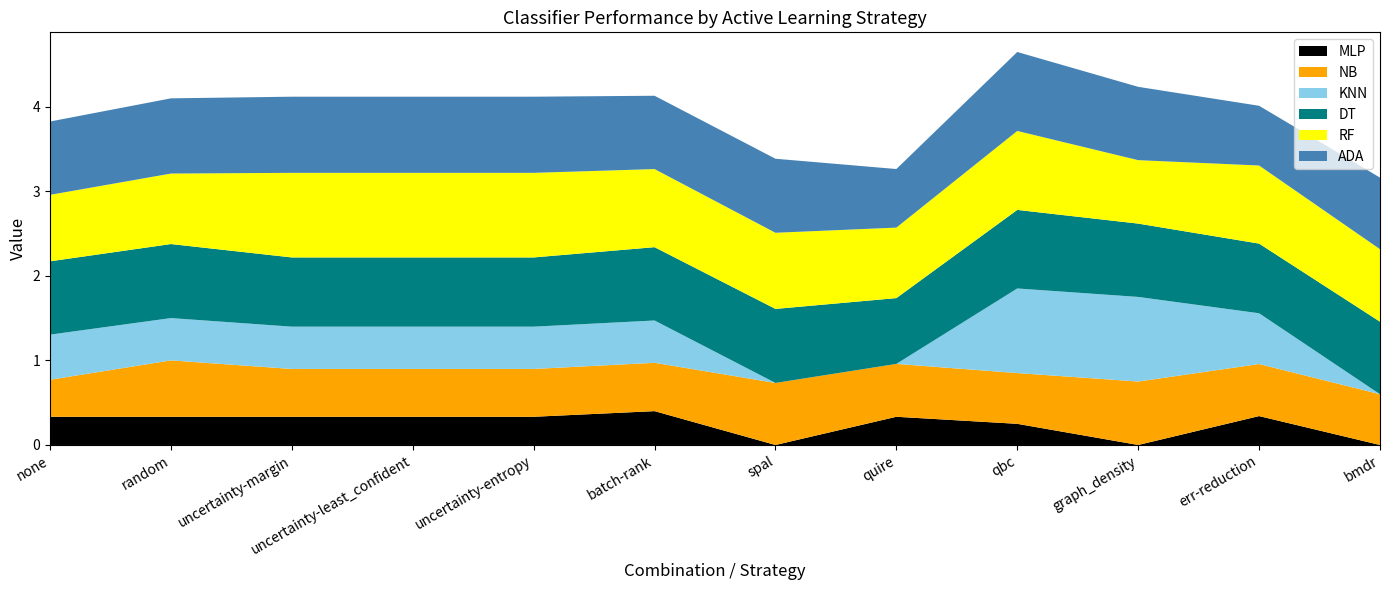

Reading left to right, list all the values displayed in this chart.

NB: none=0.4	random=0.7	uncertainty-margin=0.6	uncertainty-least_confident=0.6	uncertainty-entropy=0.6	batch-rank=0.6	spal=0.7	quire=0.6	qbc=0.6	graph_density=0.8	err-reduction=0.6	bmdr=0.6
KNN: none=0.5	random=0.5	uncertainty-margin=0.5	uncertainty-least_confident=0.5	uncertainty-entropy=0.5	batch-rank=0.5	spal=0.0	quire=0.0	qbc=1.0	graph_density=1.0	err-reduction=0.6	bmdr=0.0
DT: none=0.9	random=0.9	uncertainty-margin=0.8	uncertainty-least_confident=0.8	uncertainty-entropy=0.8	batch-rank=0.9	spal=0.9	quire=0.8	qbc=0.9	graph_density=0.9	err-reduction=0.8	bmdr=0.9
RF: none=0.8	random=0.8	uncertainty-margin=1.0	uncertainty-least_confident=1.0	uncertainty-entropy=1.0	batch-rank=0.9	spal=0.9	quire=0.8	qbc=0.9	graph_density=0.8	err-reduction=0.9	bmdr=0.9
ADA: none=0.9	random=0.9	uncertainty-margin=0.9	uncertainty-least_confident=0.9	uncertainty-entropy=0.9	batch-rank=0.9	spal=0.9	quire=0.7	qbc=0.9	graph_density=0.9	err-reduction=0.7	bmdr=0.8
MLP: none=0.3	random=0.3	uncertainty-margin=0.3	uncertainty-least_confident=0.3	uncertainty-entropy=0.3	batch-rank=0.4	spal=0.0	quire=0.3	qbc=0.2	graph_density=0.0	err-reduction=0.3	bmdr=0.0